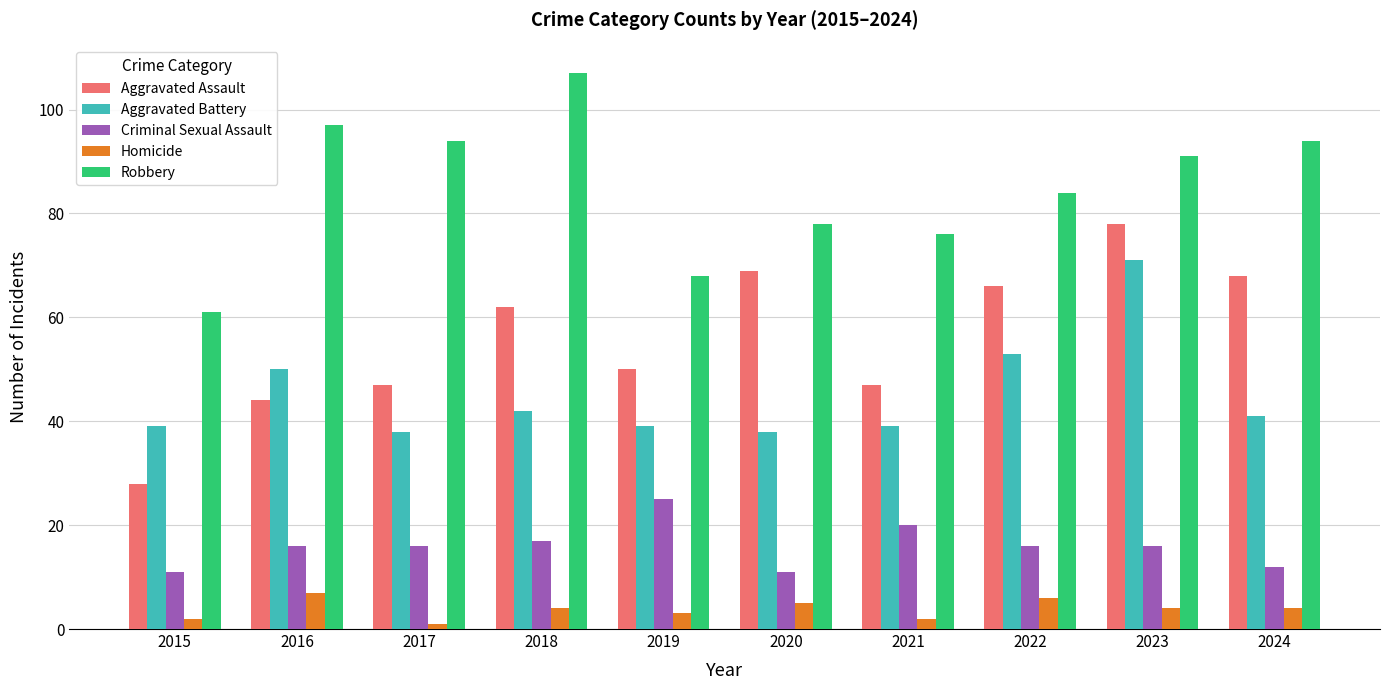

Rank the series by their maximum value, from lowest to highest.

Homicide, Criminal Sexual Assault, Aggravated Battery, Aggravated Assault, Robbery